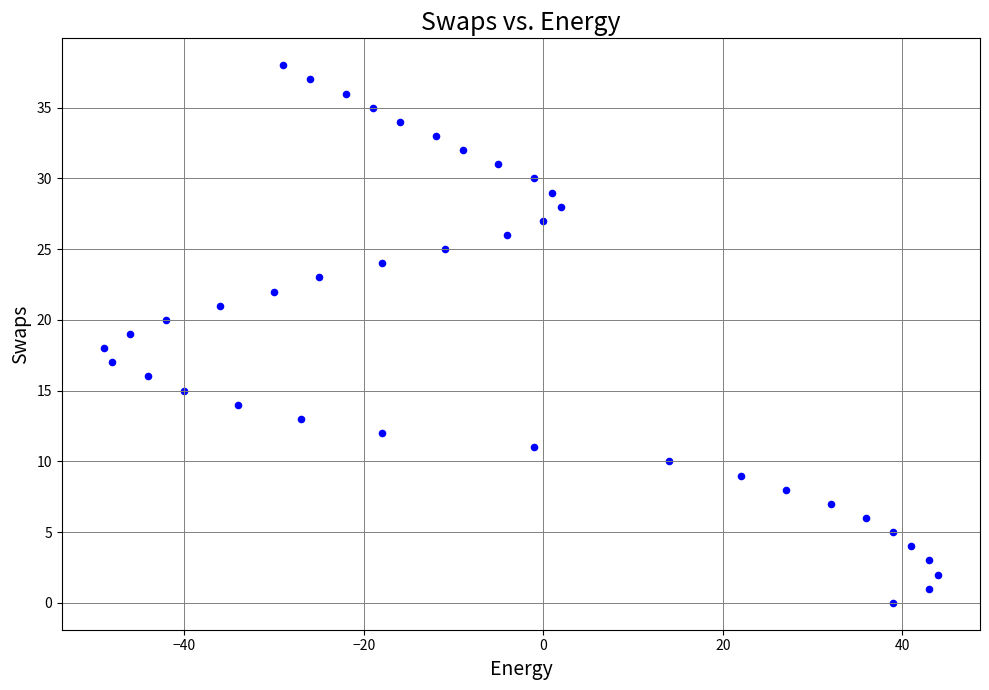

What is the range of Y values (max minus min)?

38